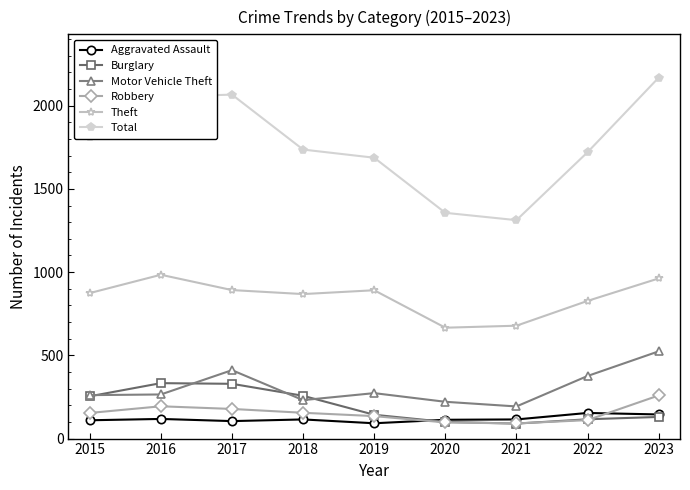

The value of Motor Vehicle Theft at 2021 is 193. True or false?

True